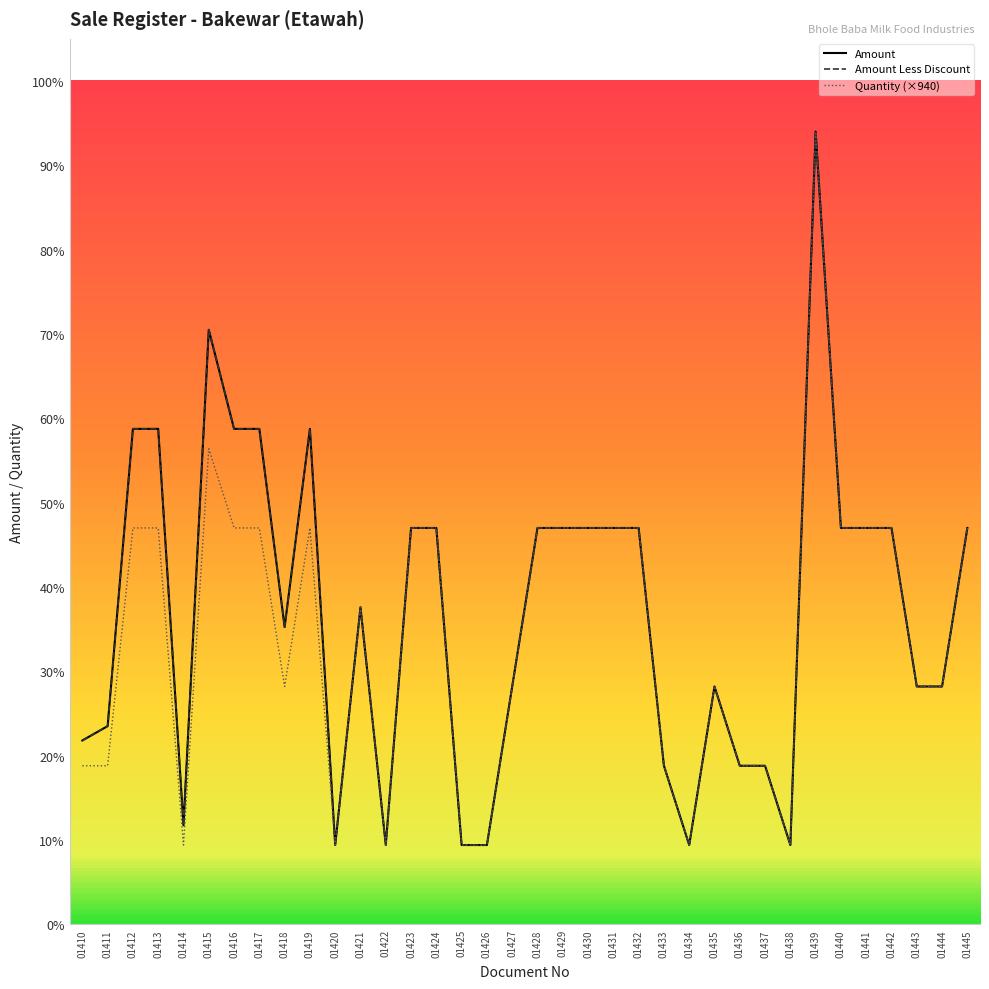

Is this an area chart (filled region under the line)?

No